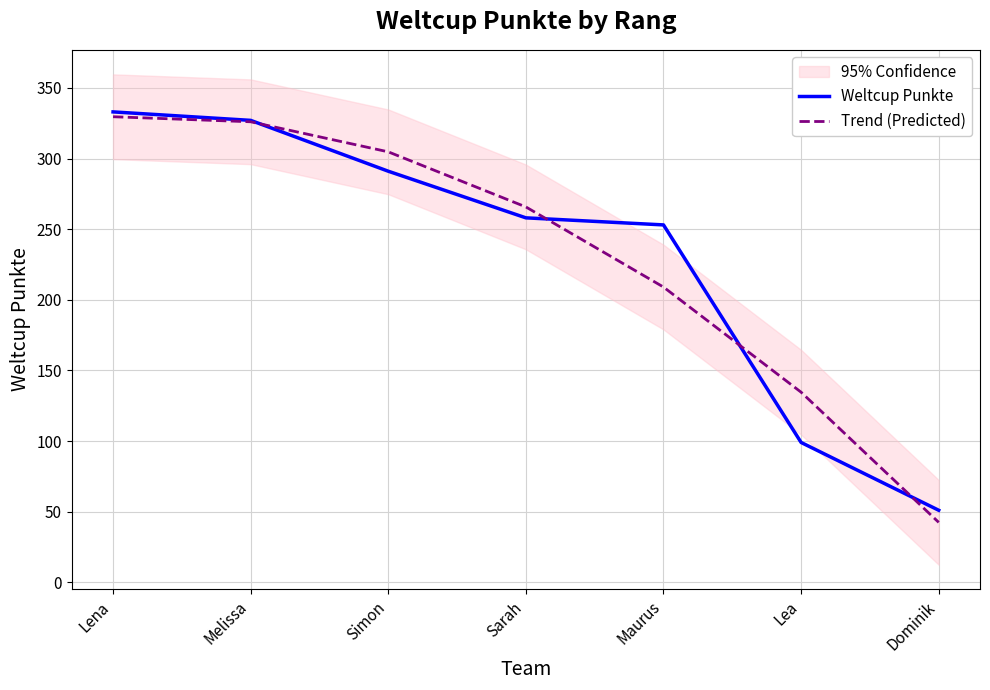

Reading left to right, list all the values displayed in this chart.

Weltcup Punkte: Lena=333.0	Melissa=327.0	Simon=291.0	Sarah=258.0	Maurus=253.0	Lea=99.0	Dominik=51.0
Trend (Predicted): Lena=329.6	Melissa=326.0	Simon=304.7	Sarah=265.7	Maurus=209.0	Lea=134.6	Dominik=42.4